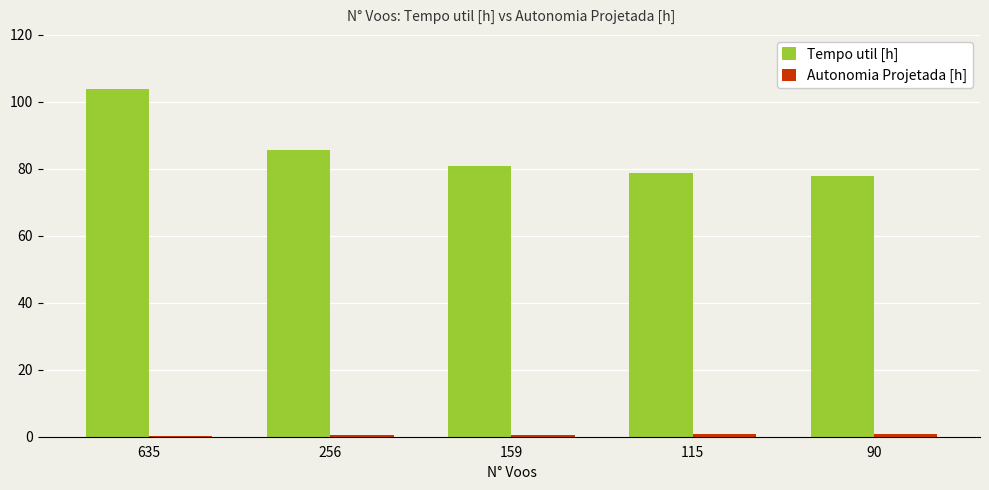

Which series changed the most between 635 and 115?

Tempo util [h]